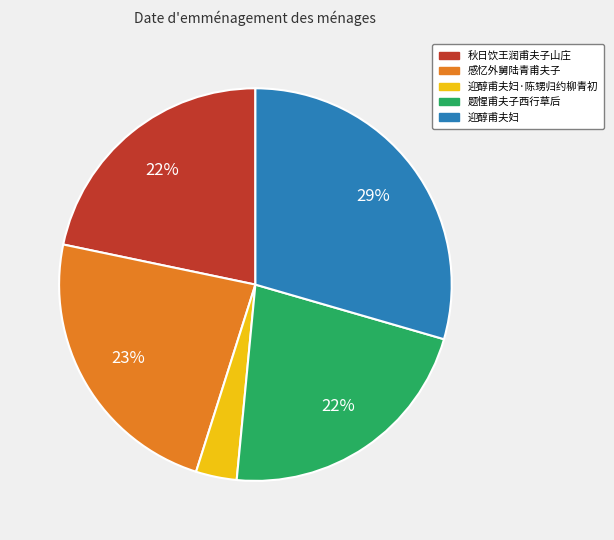

To the nearest percent, what is the average slice percentage?

20%